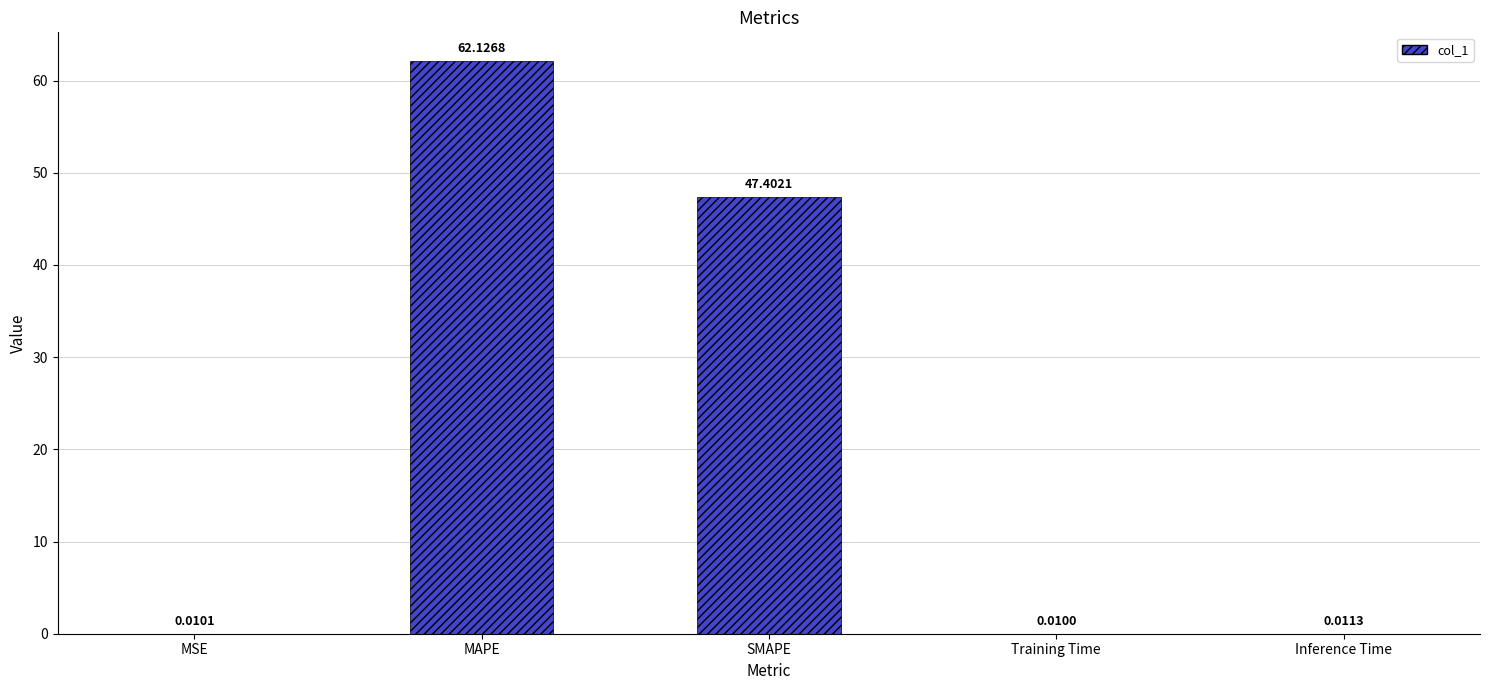

What is the sum of the values at MAPE and SMAPE?

109.5